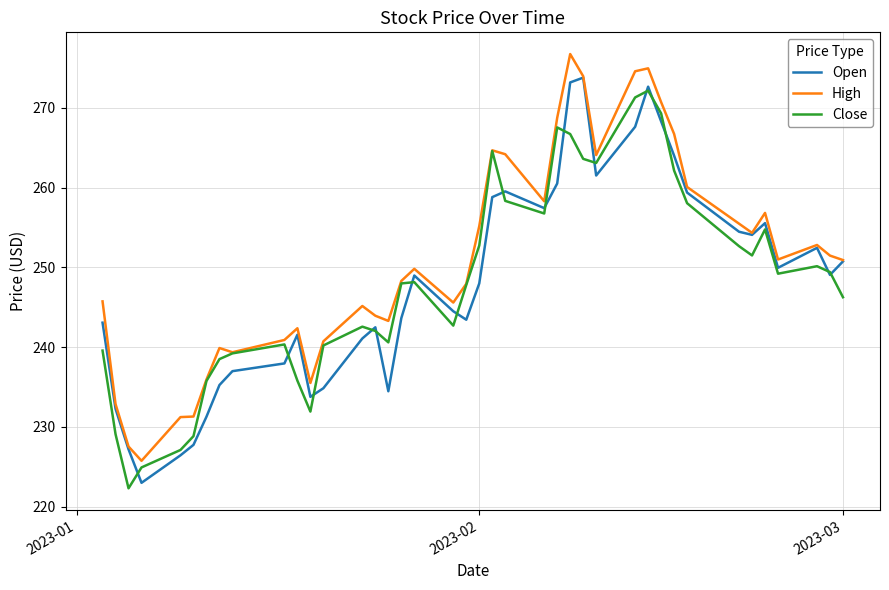

What is the maximum value for High?

276.8